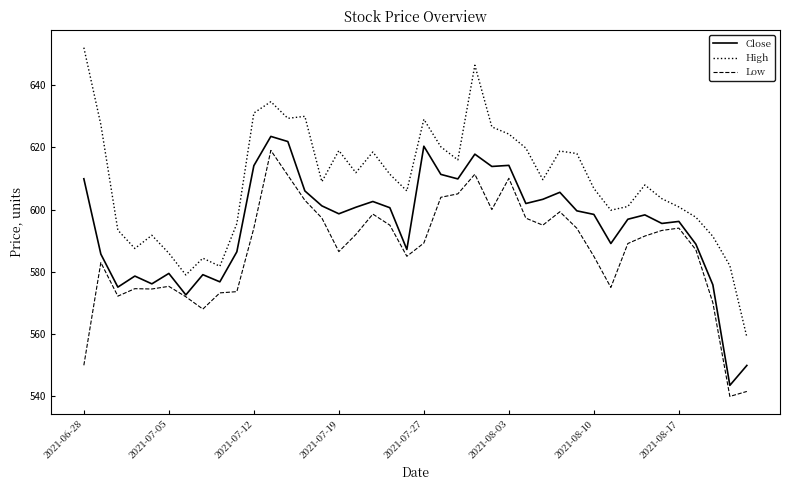

True or false: High and Close intersect in this chart.

False